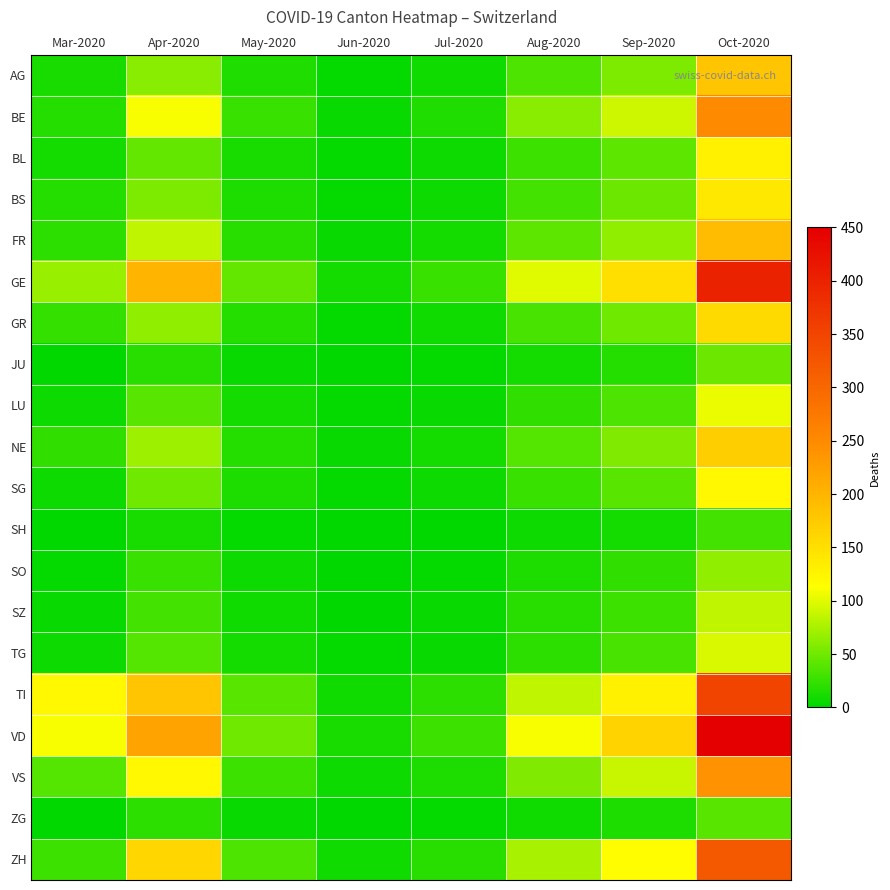

At which category is the sum across all series the highest?

Oct-2020